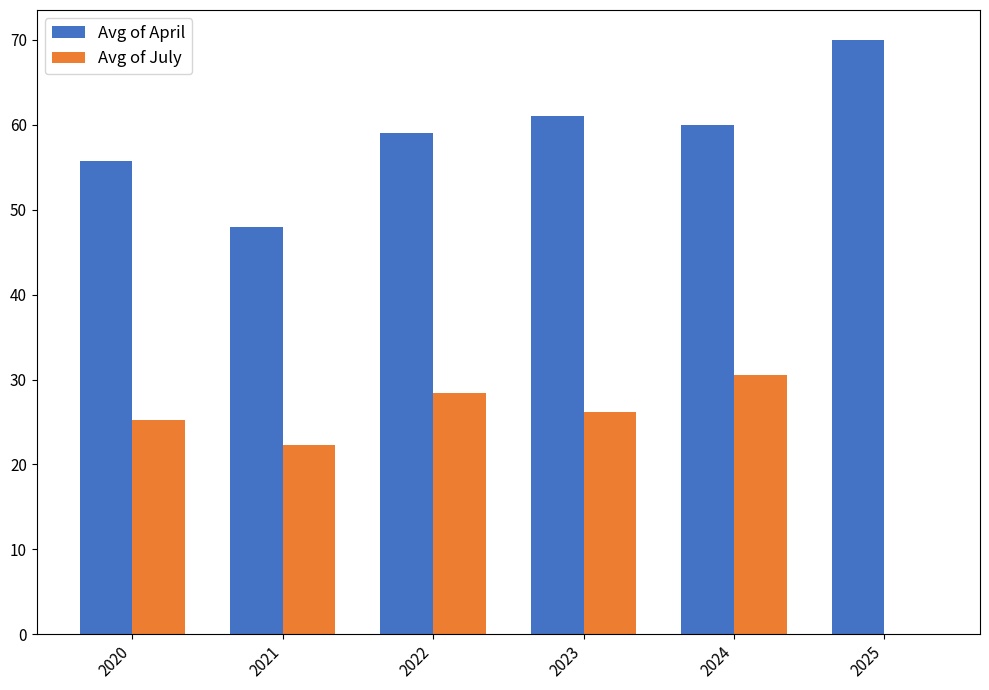

Between 2021 and 2022, which series saw the biggest shift?

Avg of April